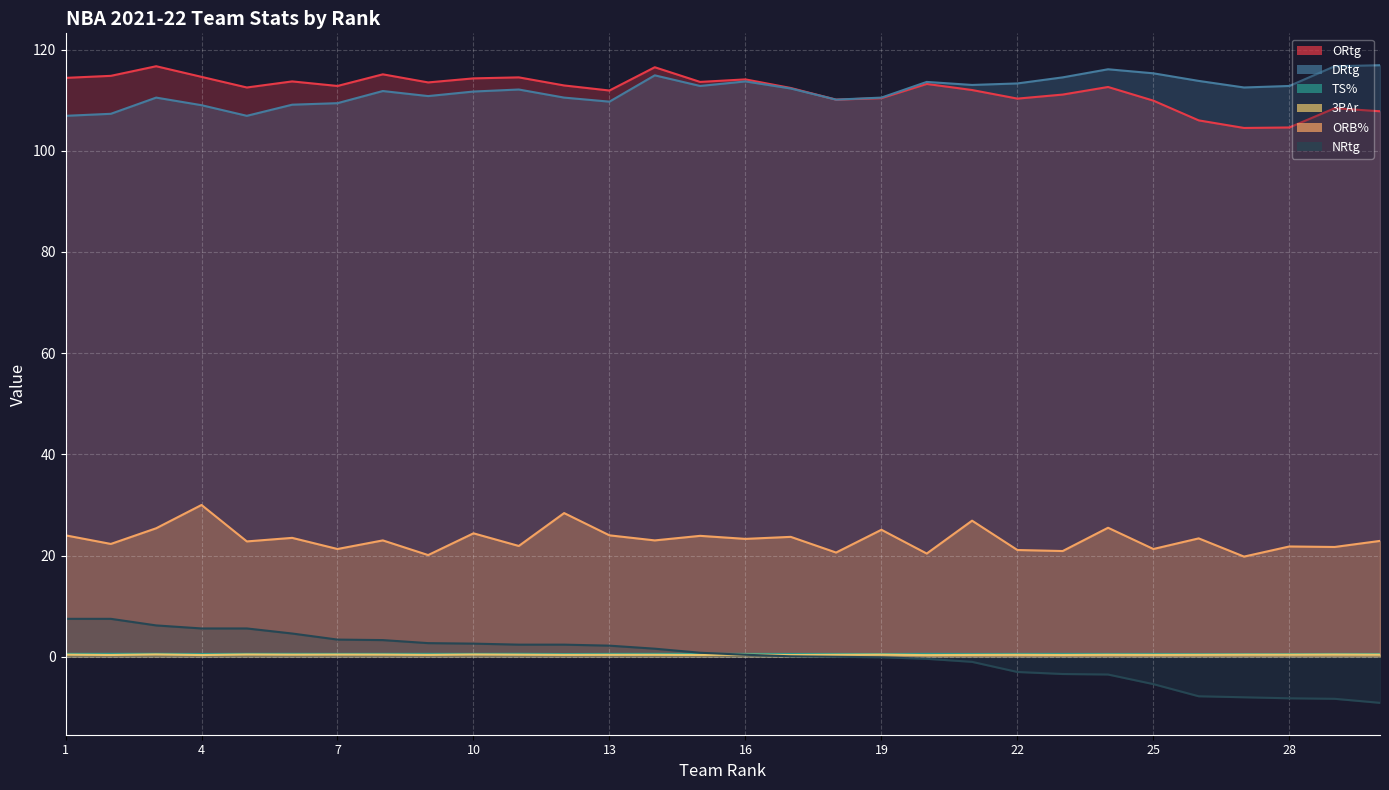

Which series has the largest total across all categories?

ORtg